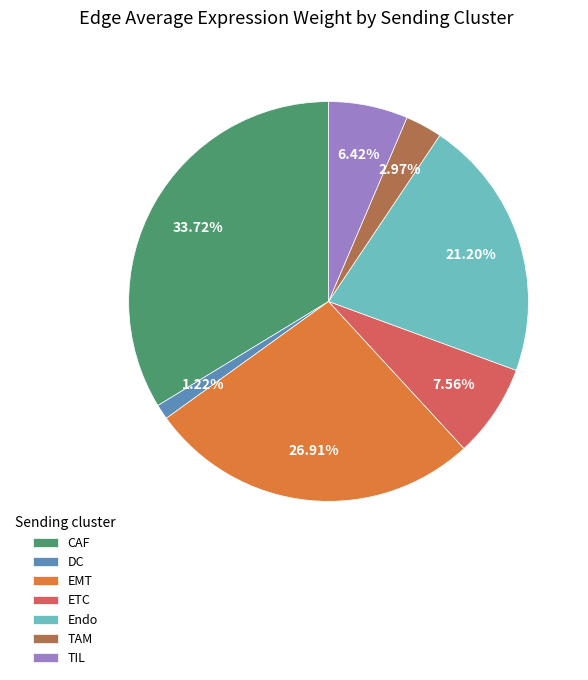

Count the number of slices in the pie.

7